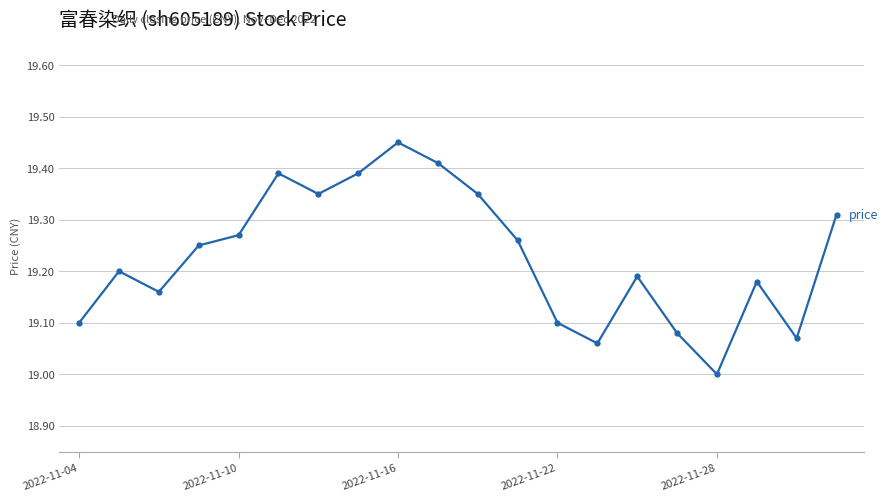

Does the chart display data point markers on the line(s)?

Yes